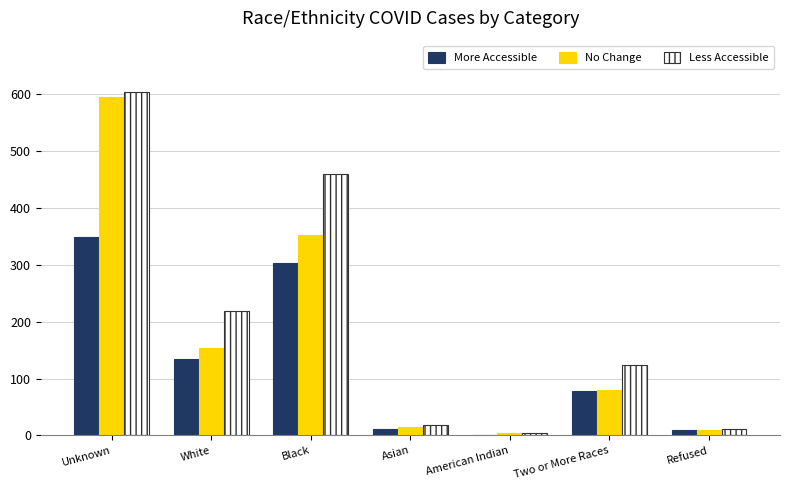

What is the maximum value shown in the chart?

604